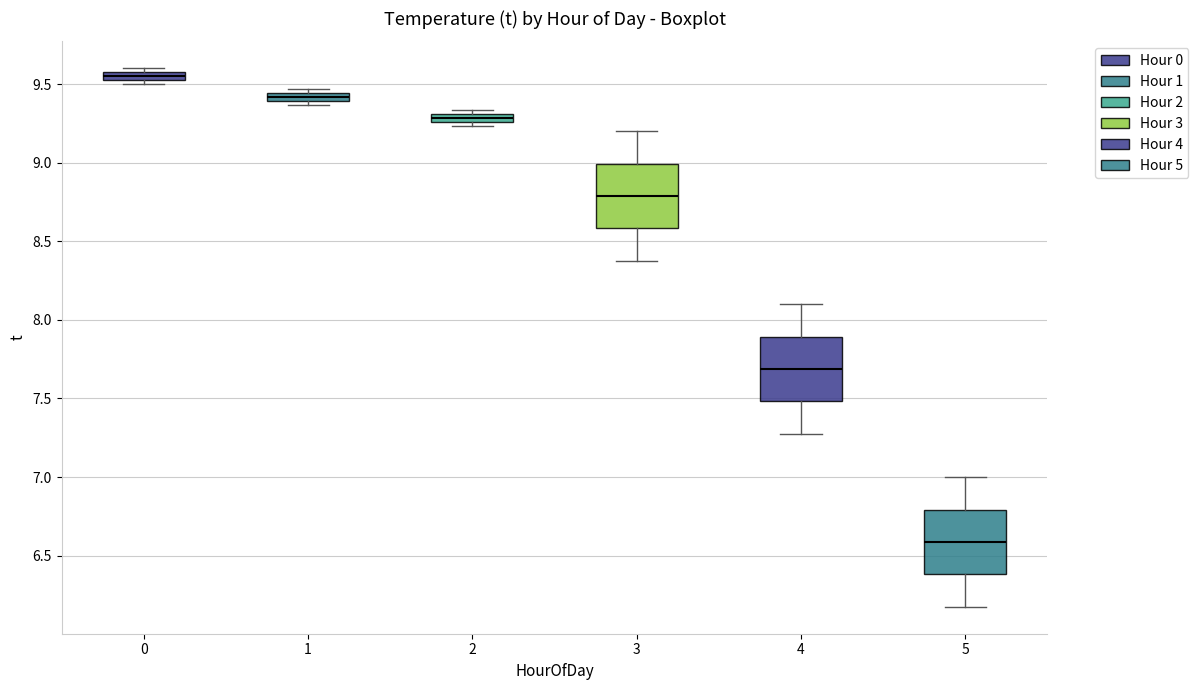

Which box's median line is the highest?

0